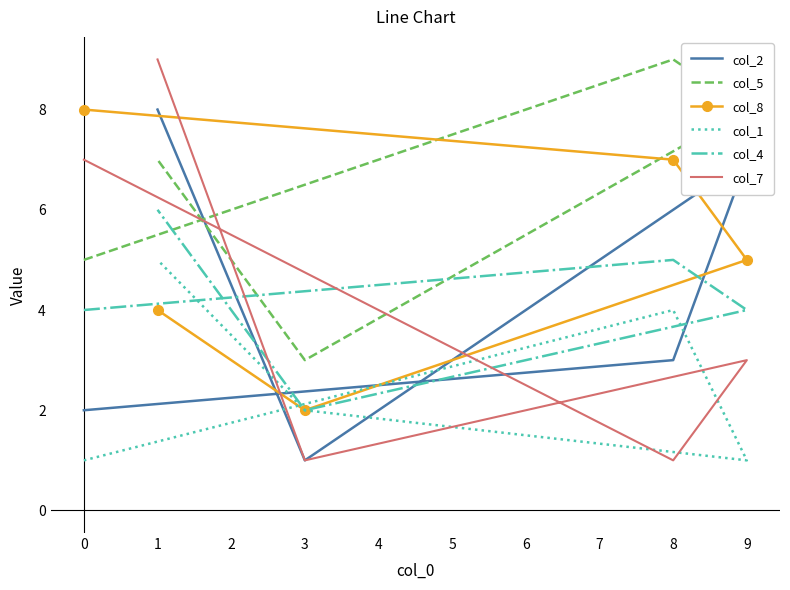

What is the sum of all col_1 values?

13